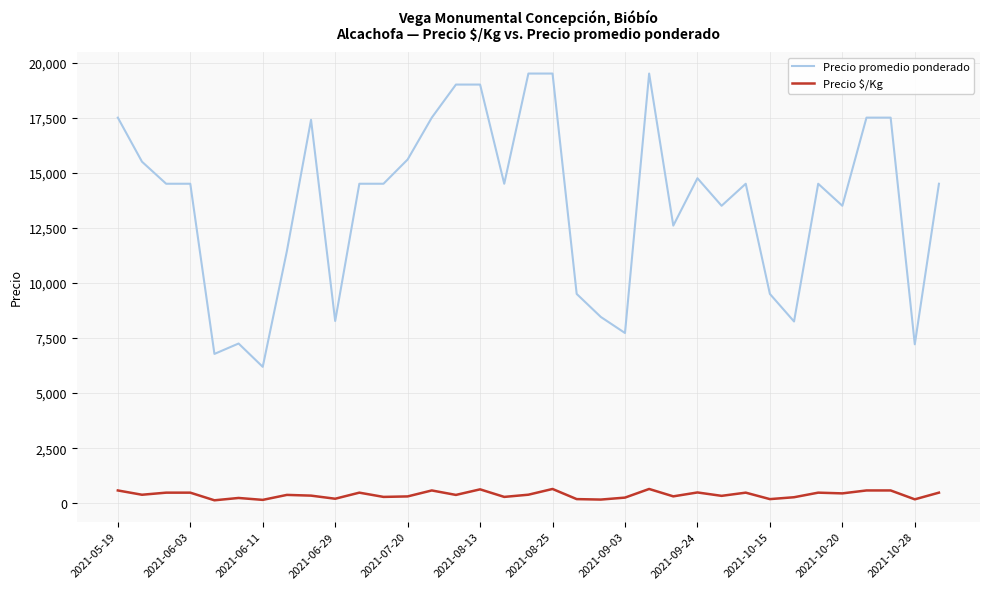

What is the highest value of the Precio promedio ponderado series?

19500